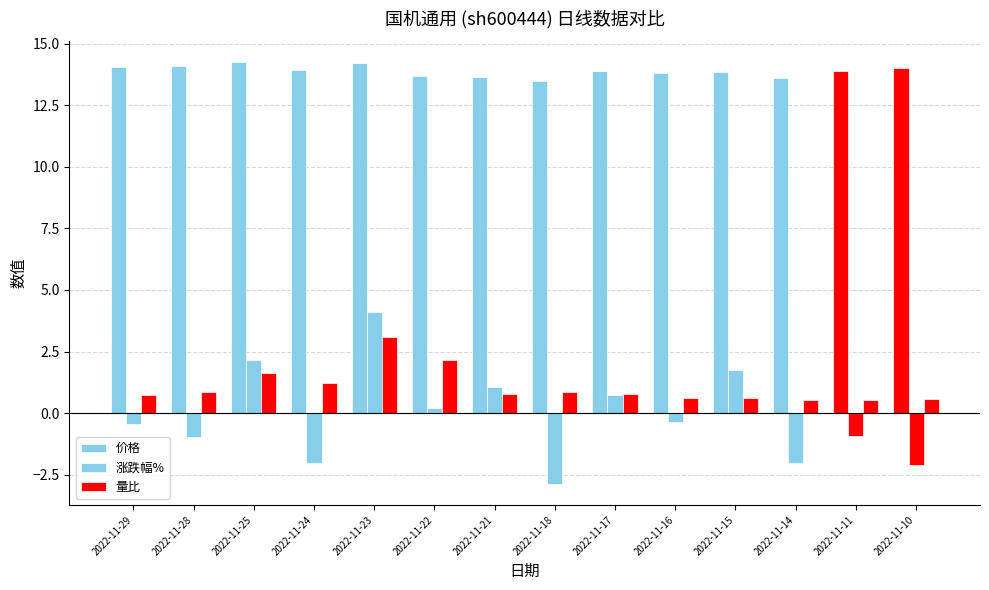

How many bars are there in each group?

3